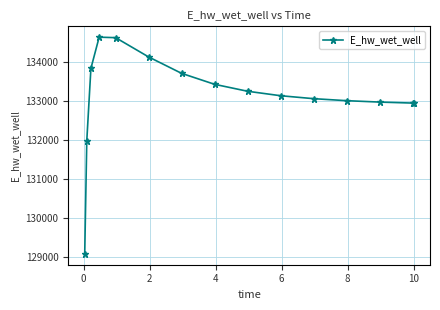

True or false: there are more than 0 points higher than both neighbors.

True